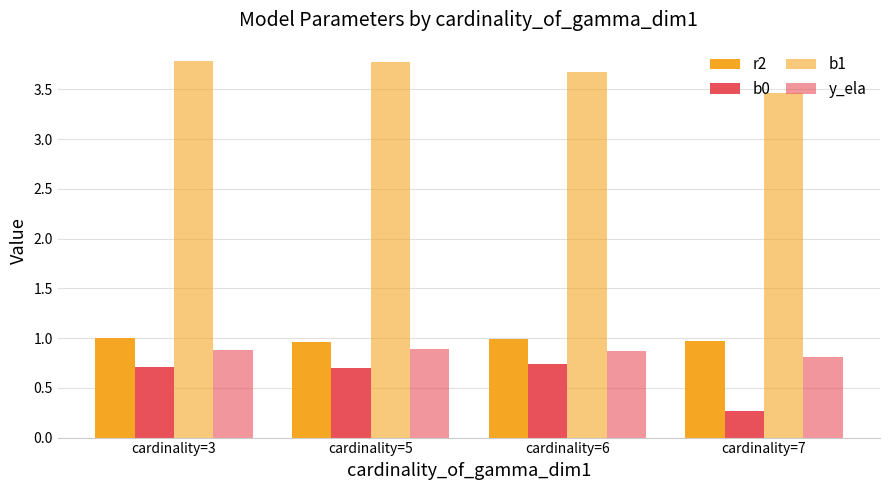

Where is r2 nearest to the value 0?

cardinality=5